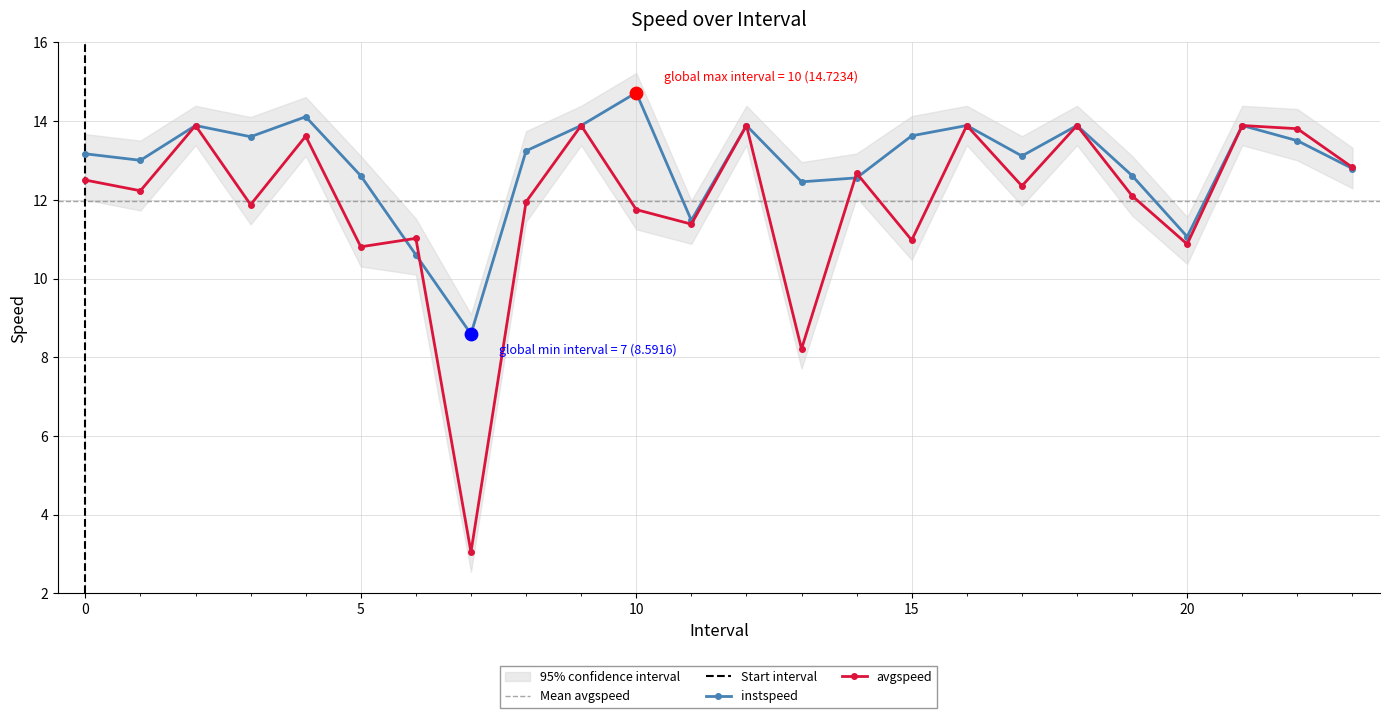

What is the total value across all series at 19?

24.7